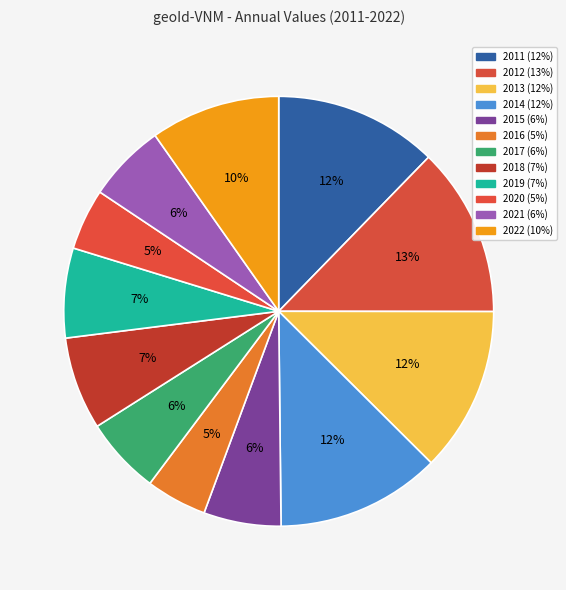

Count the number of slices in the pie.

12